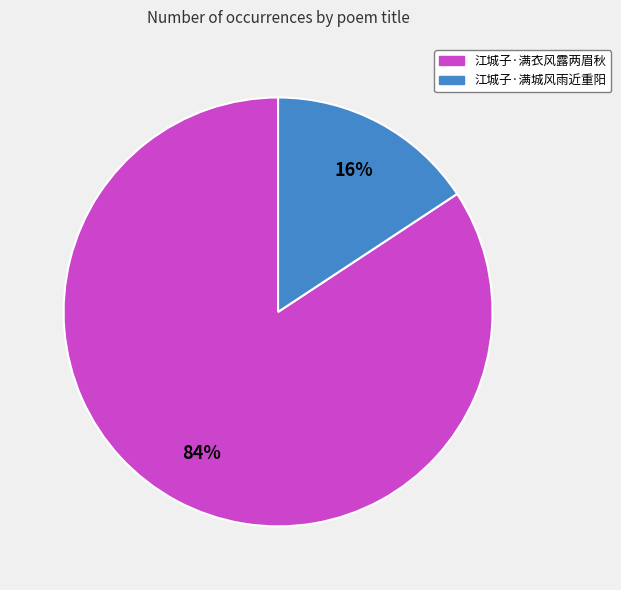

Is the sum of 江城子·满城风雨近重阳 and 江城子·满衣风露两眉秋 greater than half?

Yes